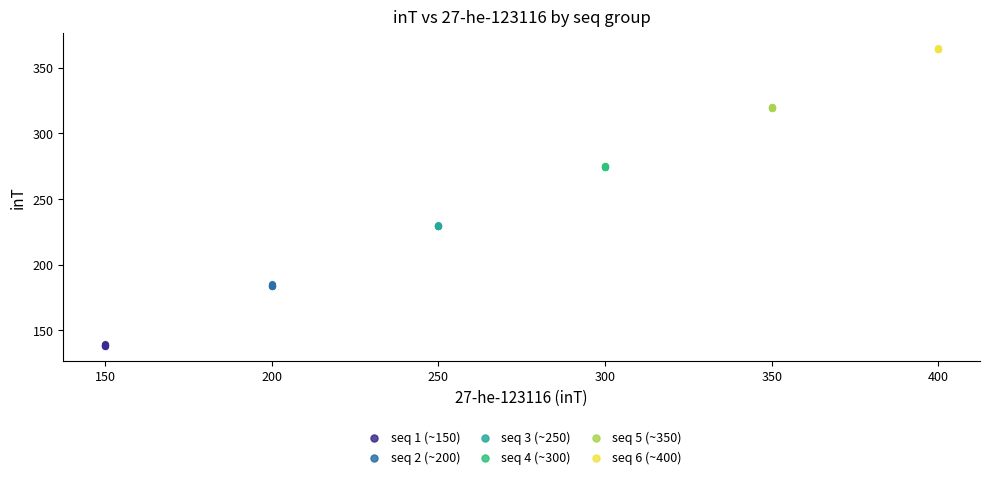

Which series contains the highest Y value?

seq 6 (~400)